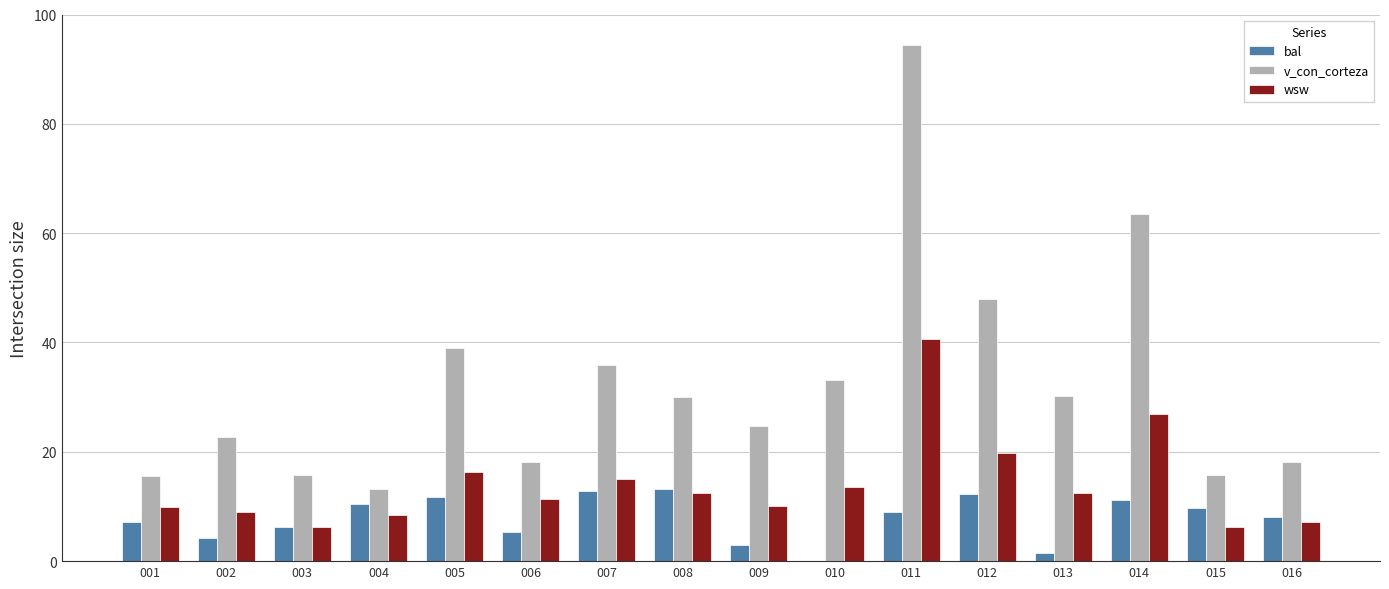

Which series has the largest range (max minus min)?

v_con_corteza